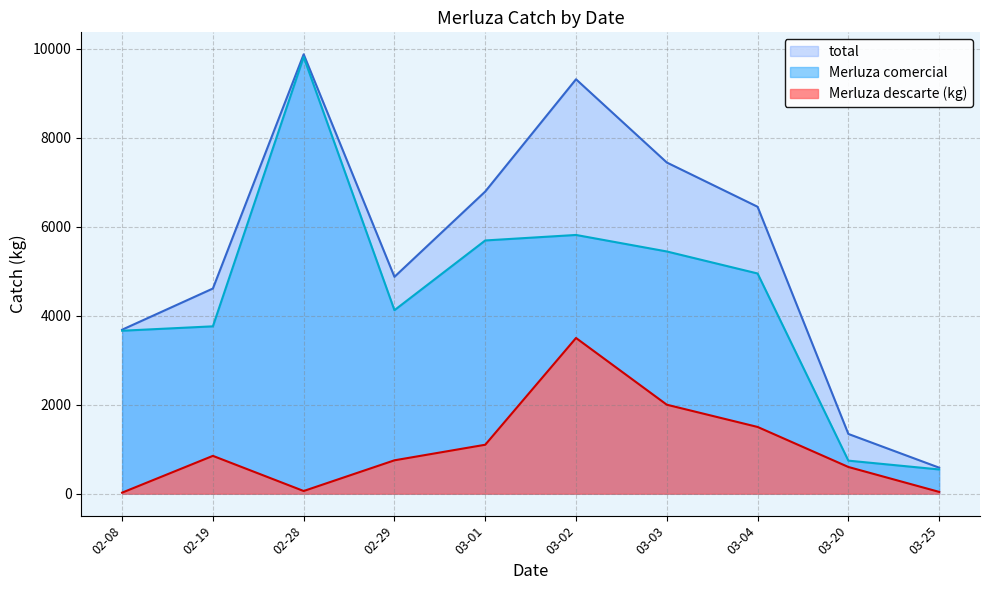

What is the difference between the highest and lowest values at 03-04?

4950.0